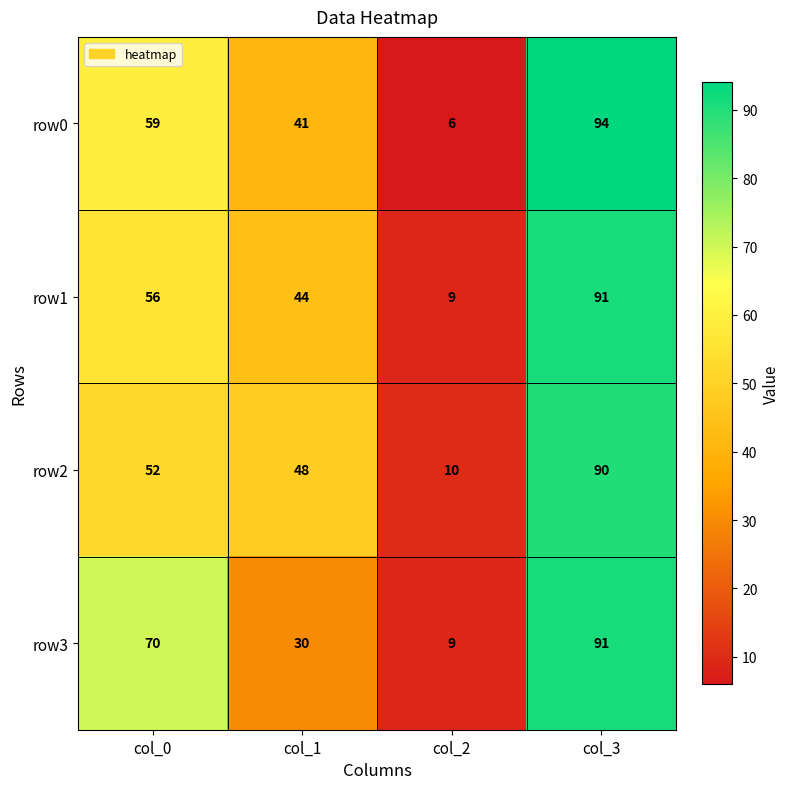

What is the approximate value of row3 at col_1, to the nearest 10?

30